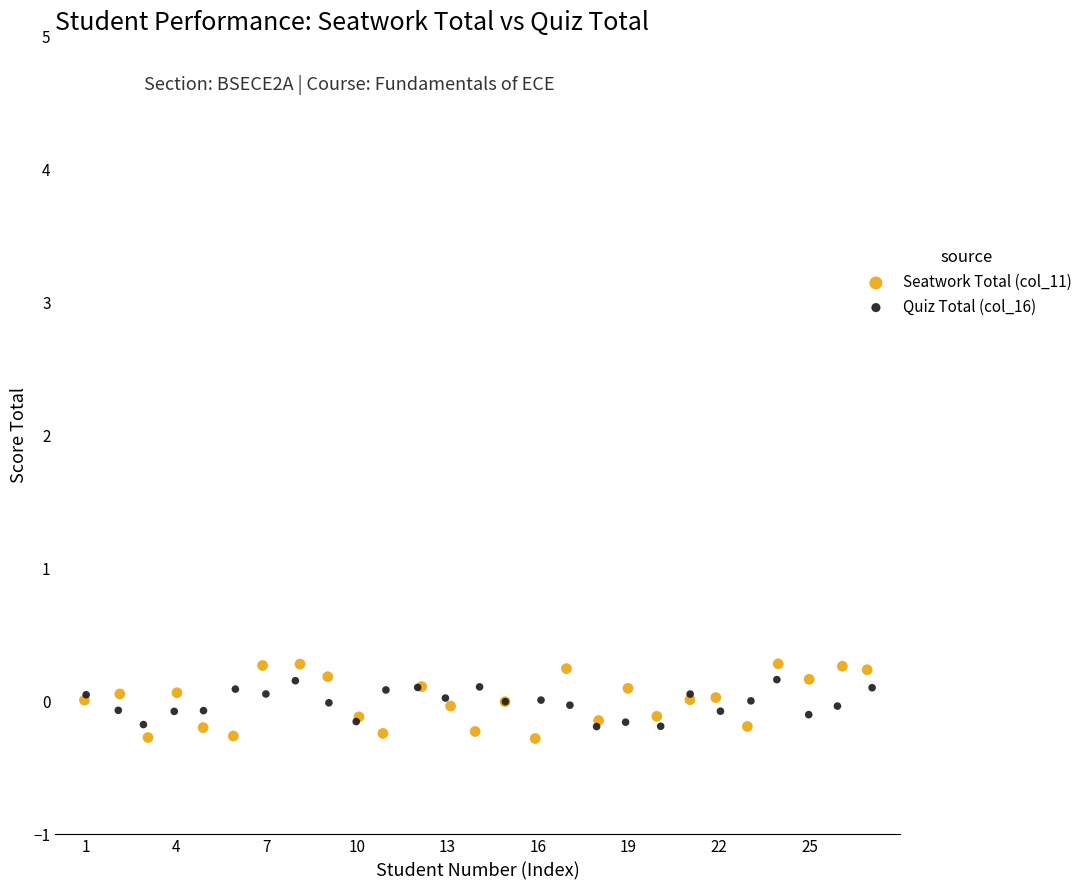

Which series has the largest Y range (max minus min)?

Seatwork Total (col_11)